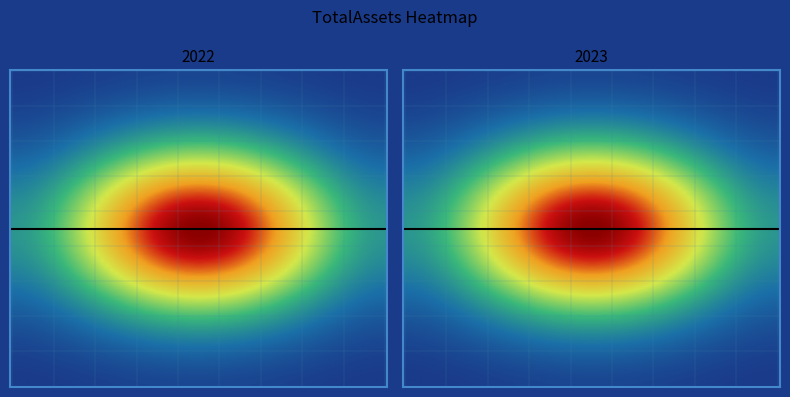

Rank the categories by Q4 value from highest to lowest.

2022, 2023